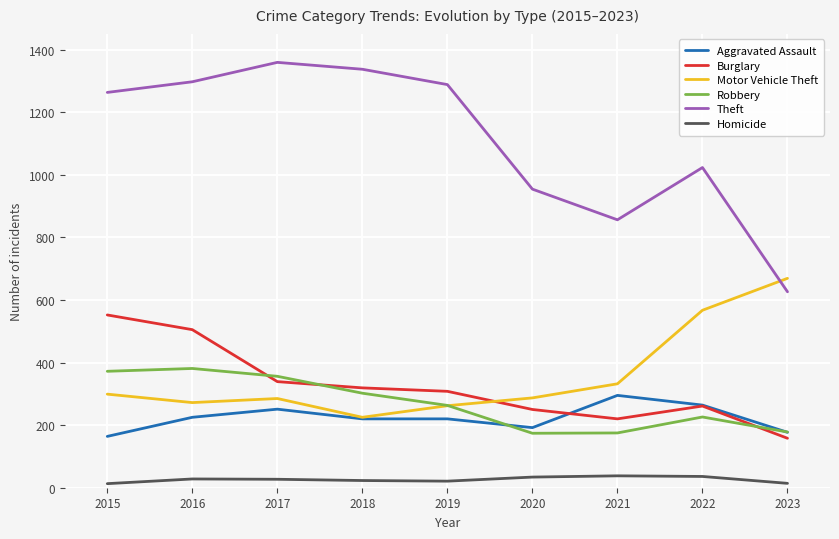

True or false: Theft and Burglary cross at least once.

False